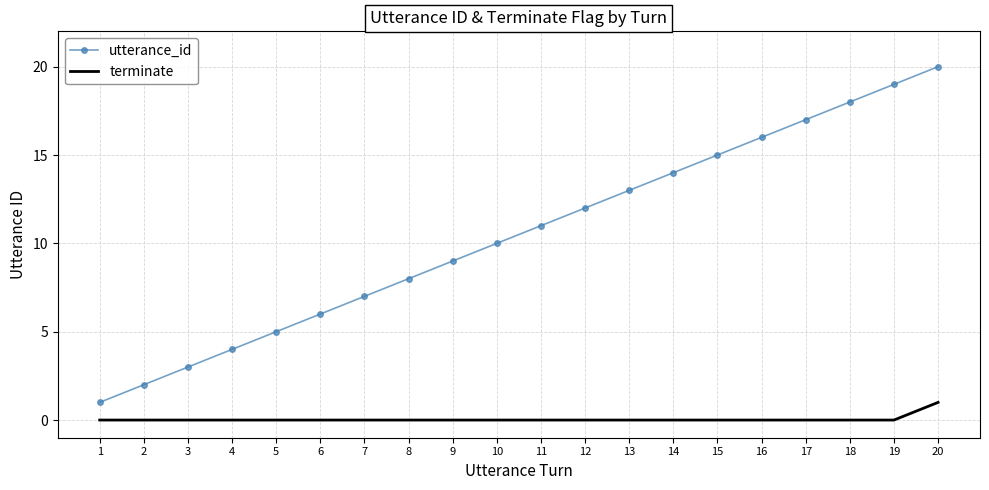

Which series has the widest spread of values?

utterance_id